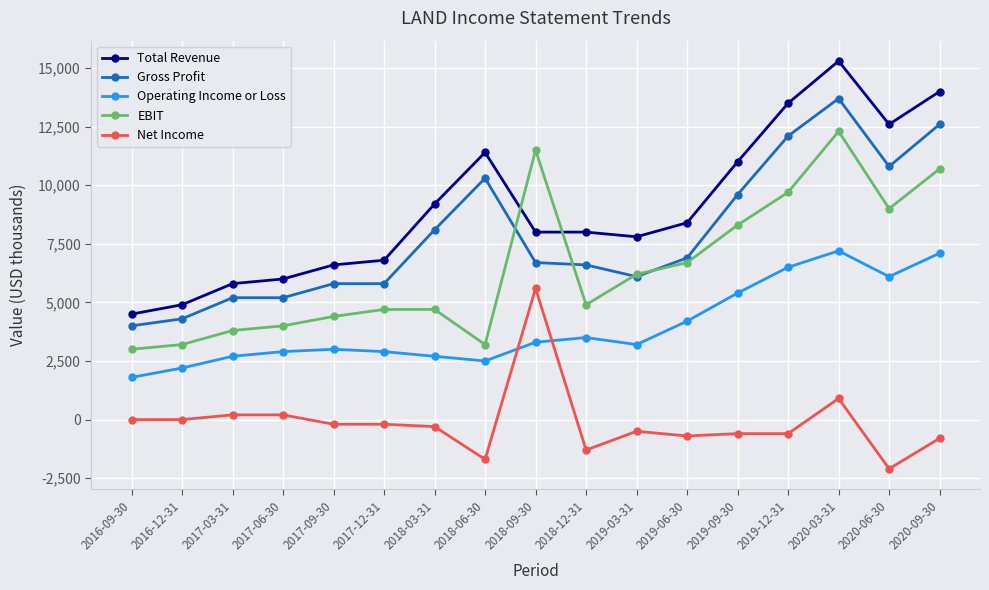

The EBIT series shows 4700 at 2017-12-31. True or false?

True